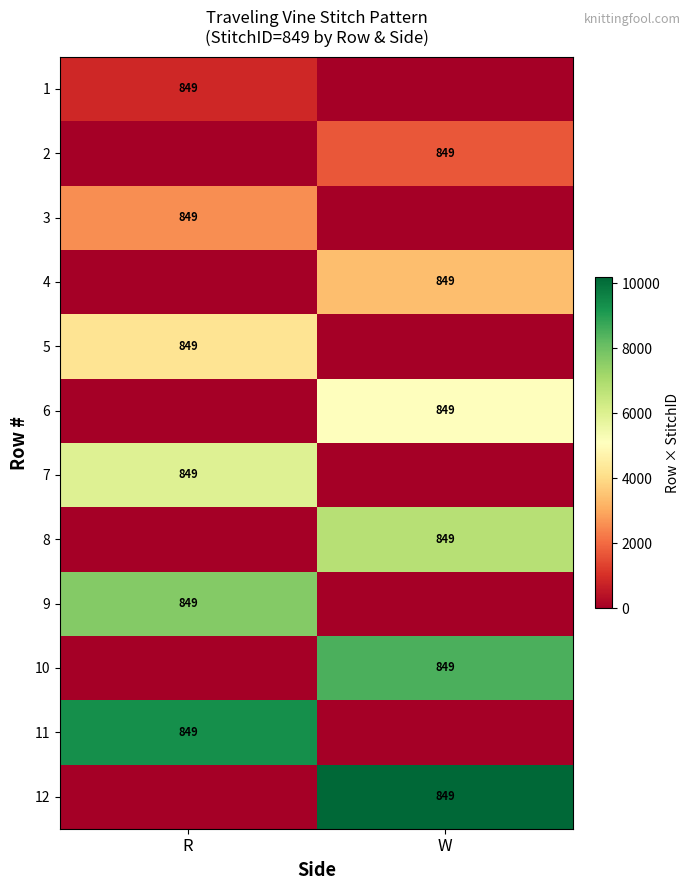

The value of 5 at R is 849. True or false?

True